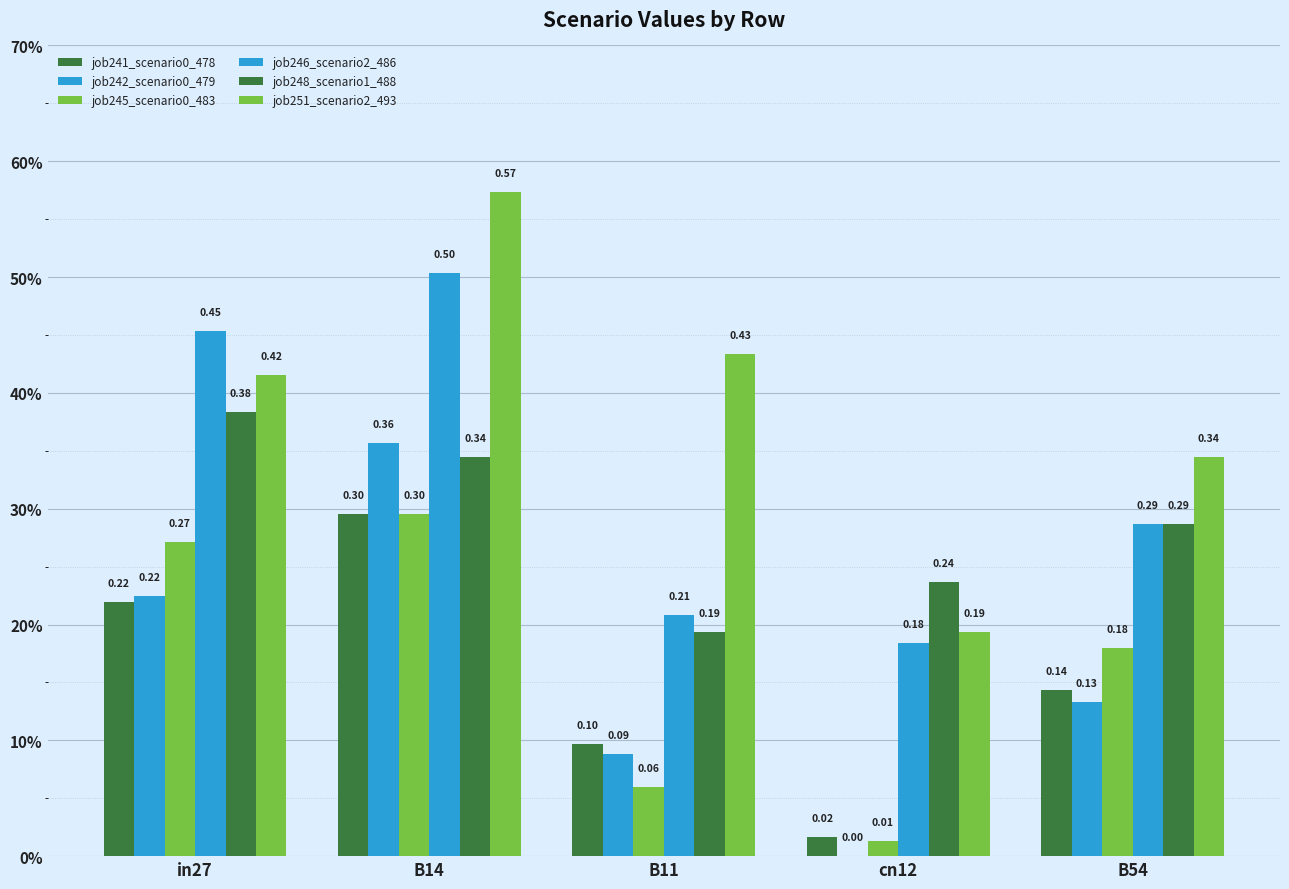

What is the value of the job242_scenario0_479 bar at the 3rd from the left?

0.1